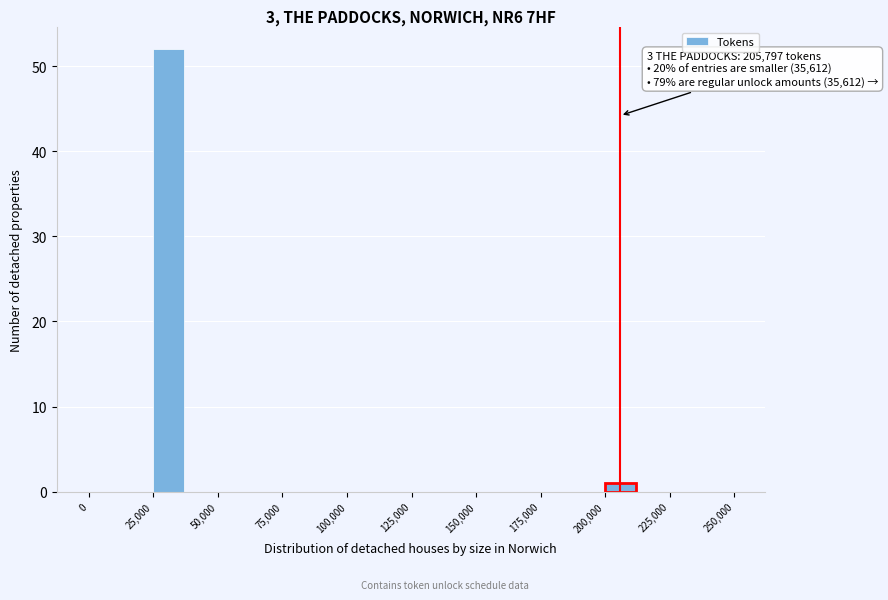

Around what value on the x-axis is the tallest bar? Give the approximate position of its centre, as read against the axis.

30000